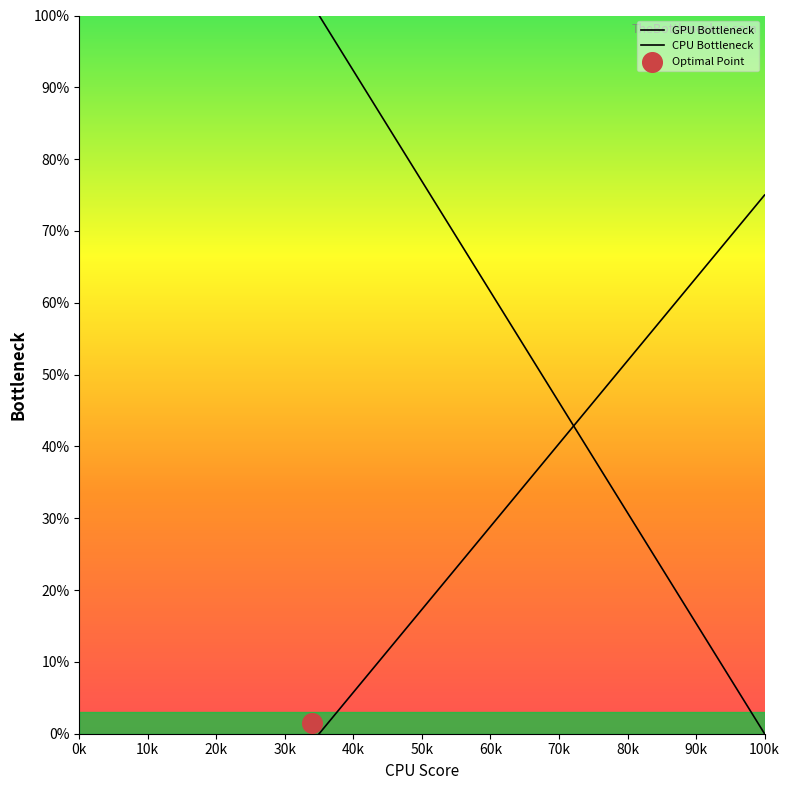

At which category is the sum across all series the highest?

0k